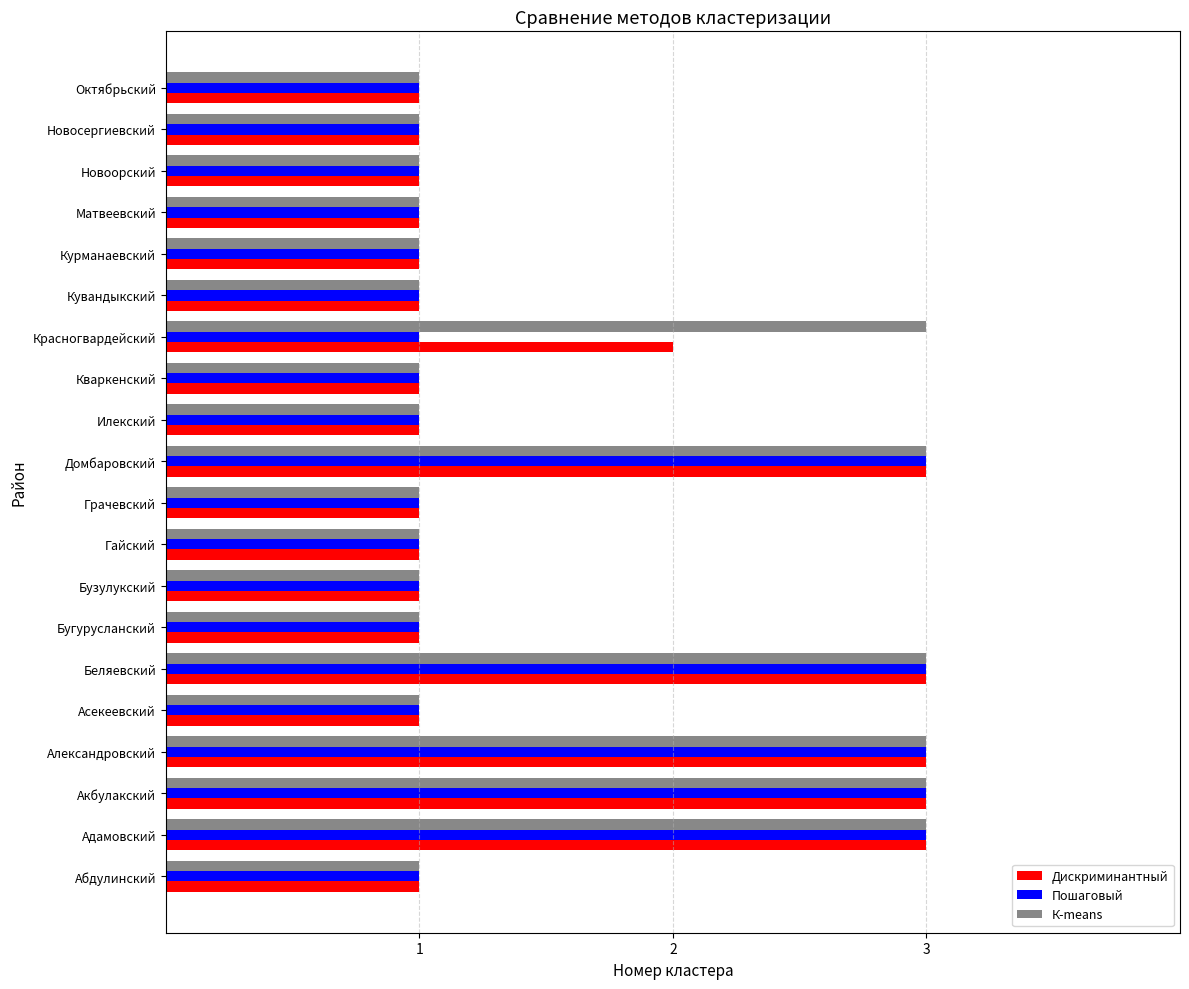

Is the value of К-means at Кваркенский greater than the value of Пошаговый at Акбулакский?

No